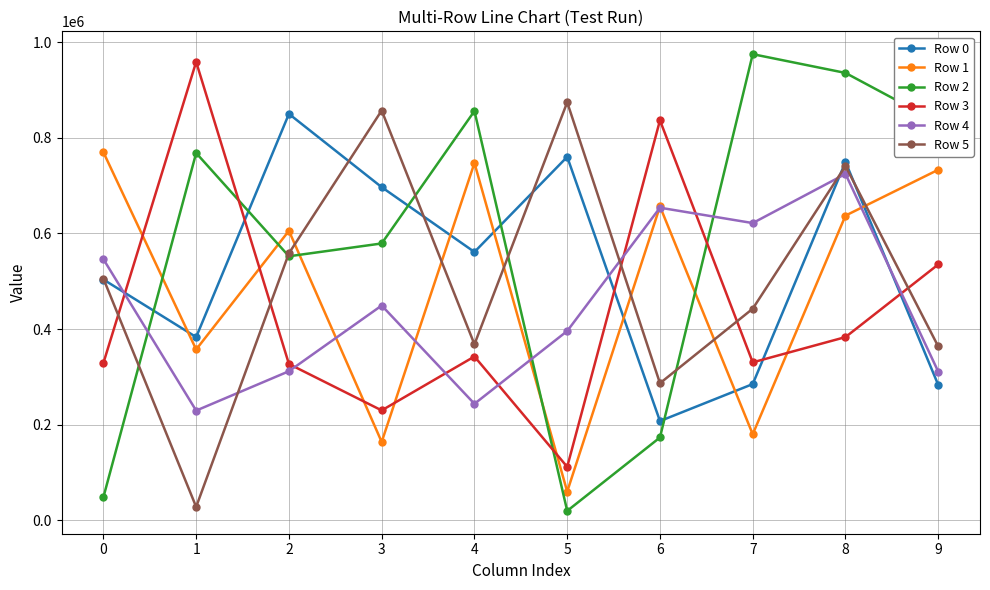

What are all the series names shown in the legend?

Row 0, Row 1, Row 2, Row 3, Row 4, Row 5